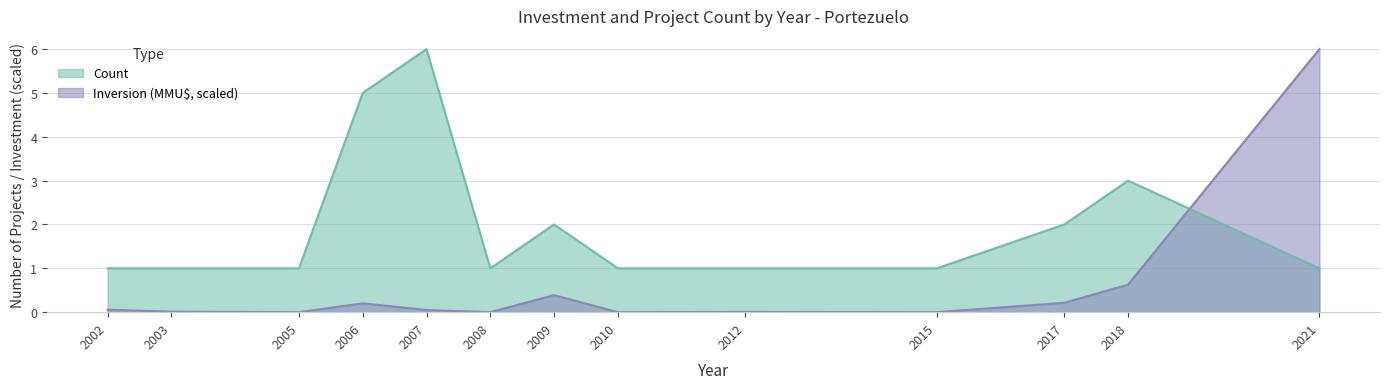

At which label does Inversion_MMU reach its minimum?

2005